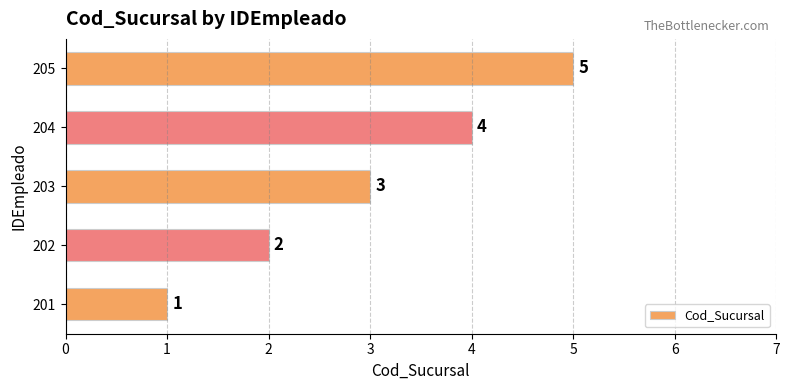

At which label is the value closest to 3?

203